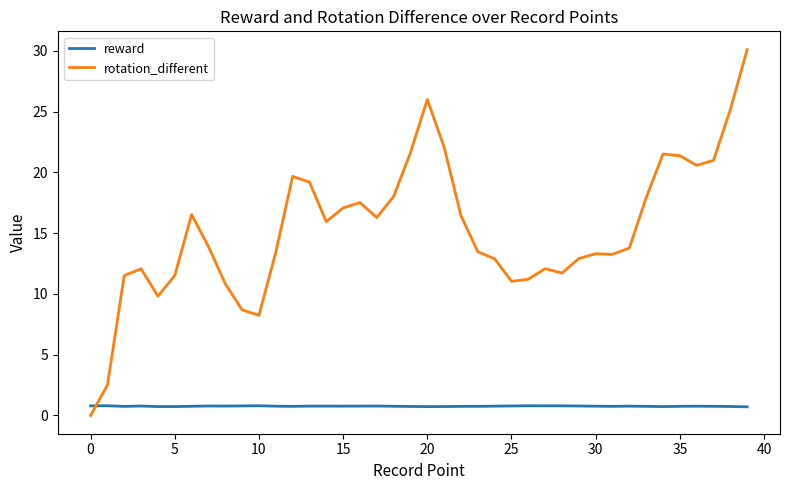

True or false: rotation_different has more than 1 points higher than both neighbors.

True